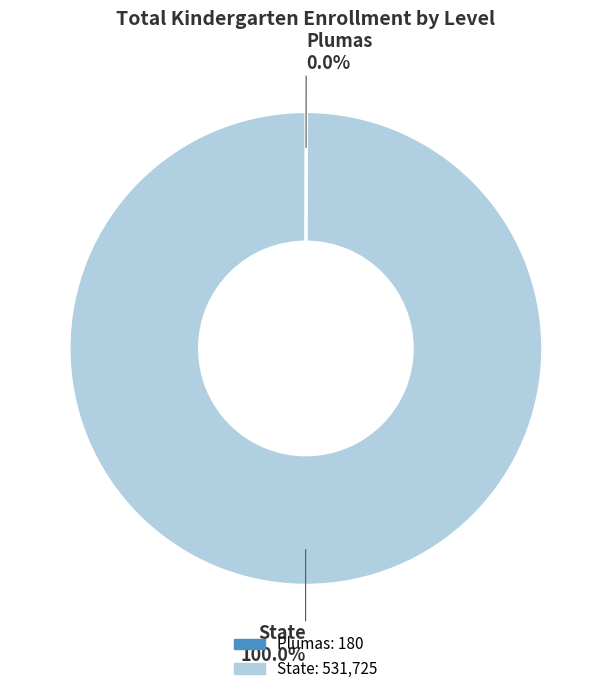

Is there a majority slice in this chart?

Yes